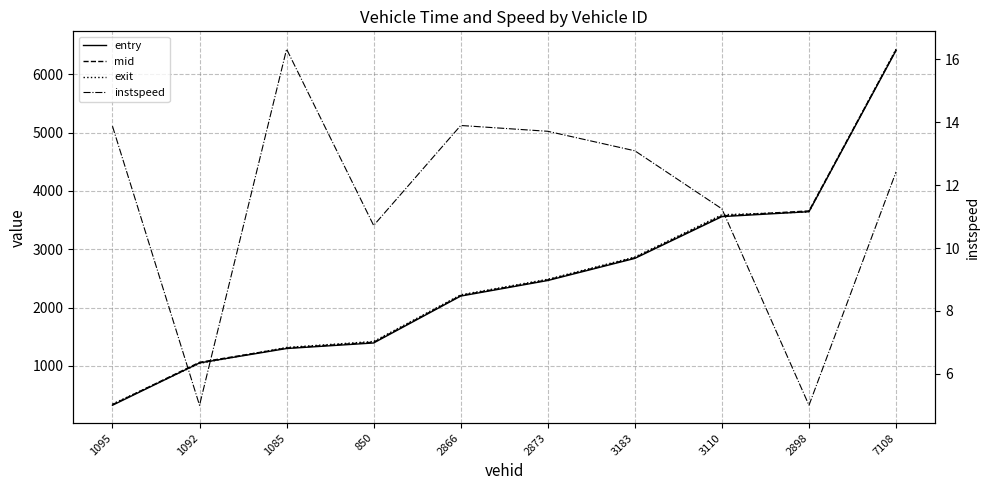

What is the value of the instspeed point at the 7th from the left?

13.1